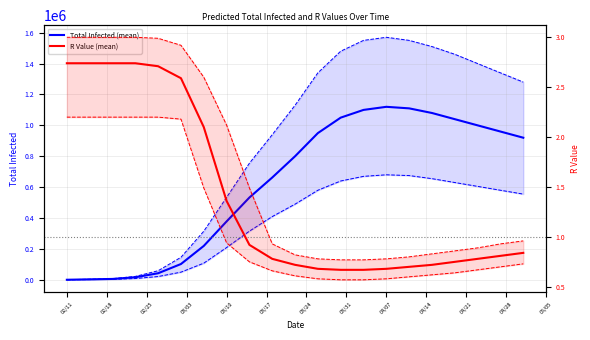

What is the average value of the r_values_upper_line series?

1.6